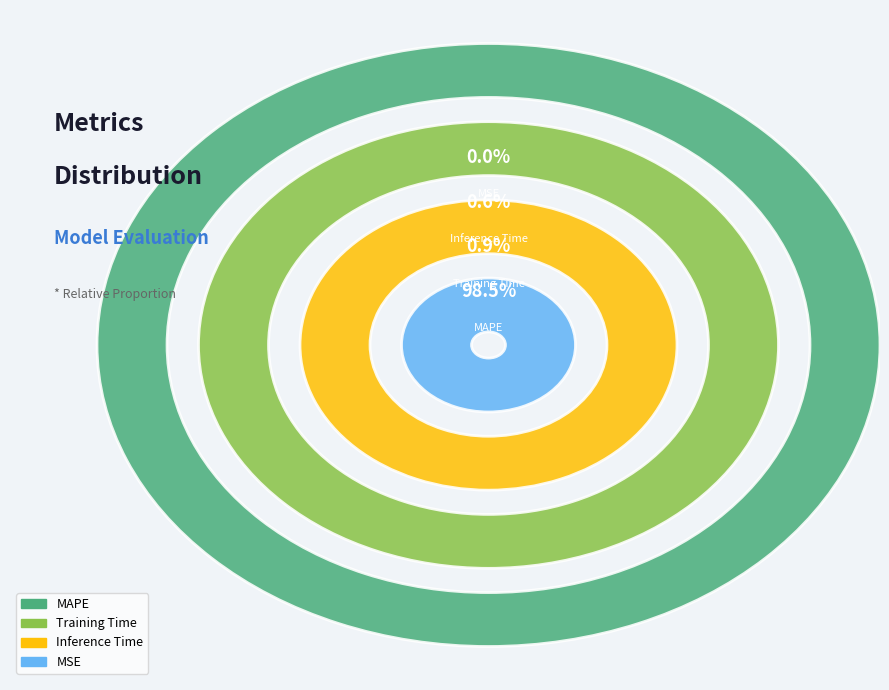

The Inference Time slice represents 1% of the pie. True or false?

True